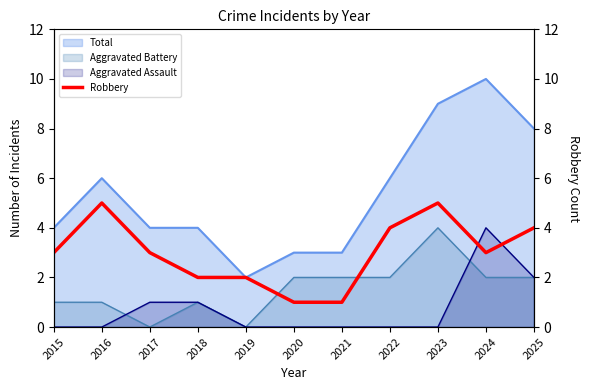

How many values are between 2 and 4?

7